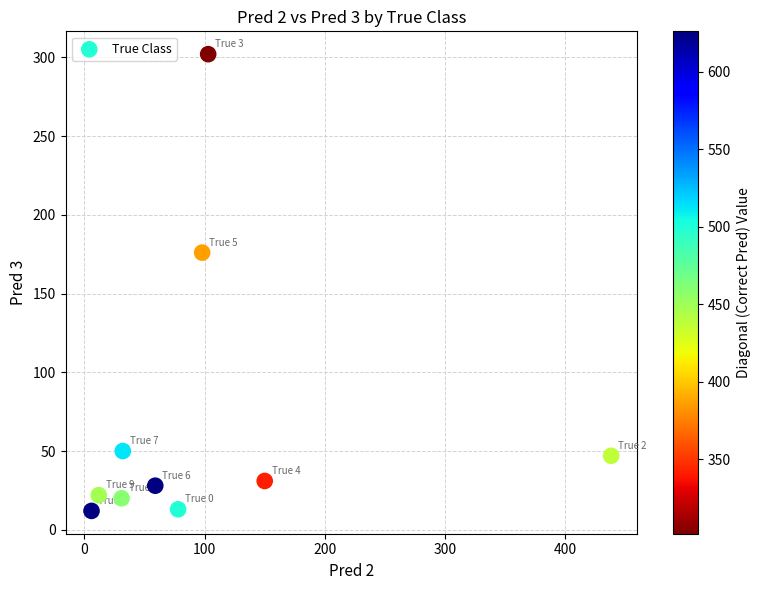

What Y value in the scatter plot is closest to 157?

176